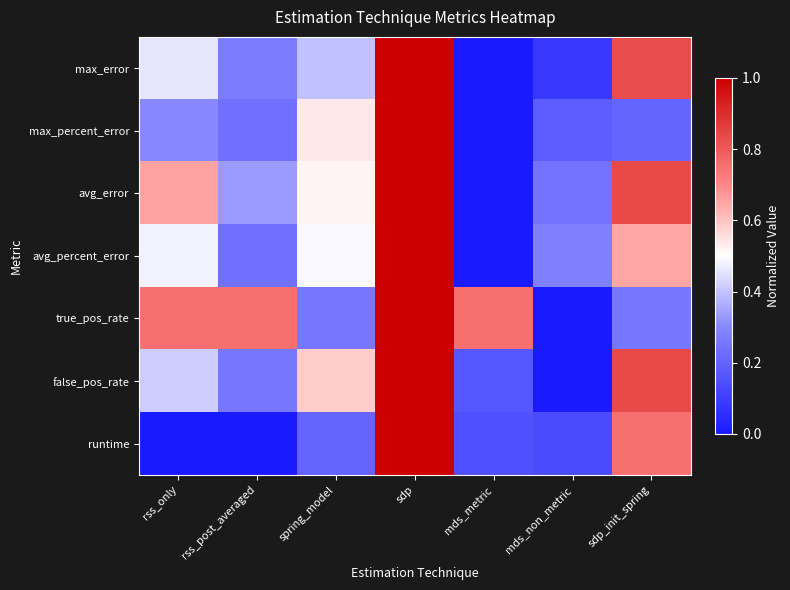

At rss_only, list the series in order from largest to smallest.

true_pos_rate, avg_error, avg_percent_error, max_error, false_pos_rate, max_percent_error, runtime